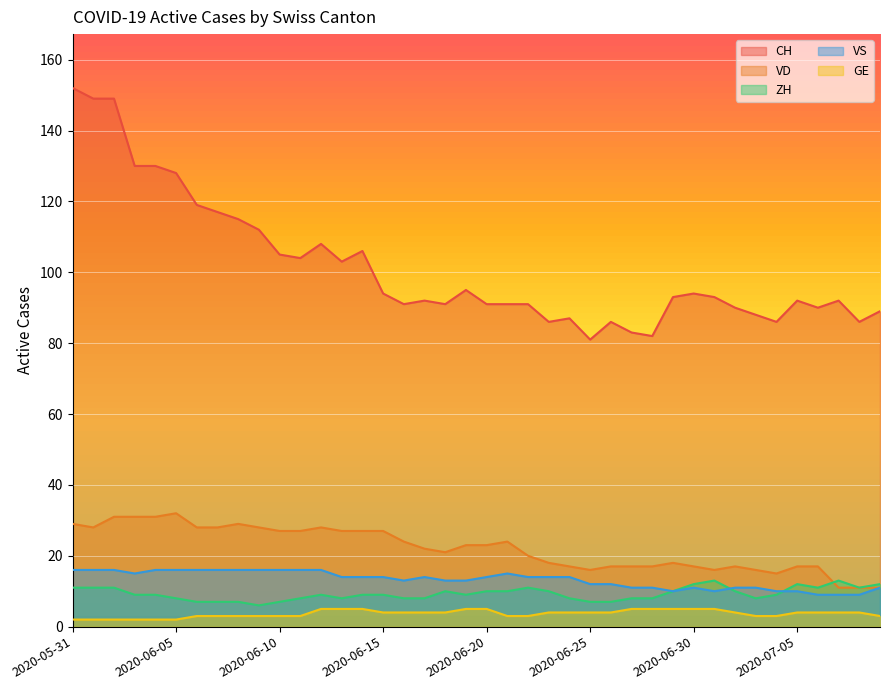

Where is CH nearest to the value 116?

2020-06-07